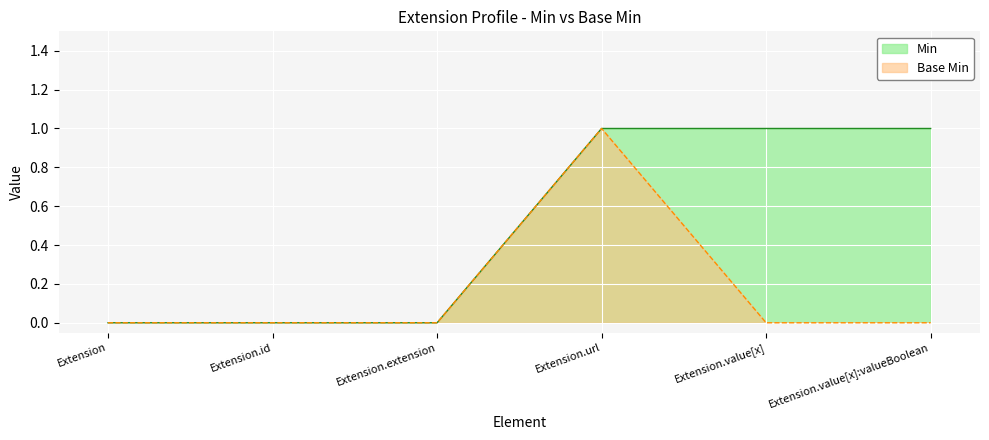

At how many categories does at least one series exceed 0?

3